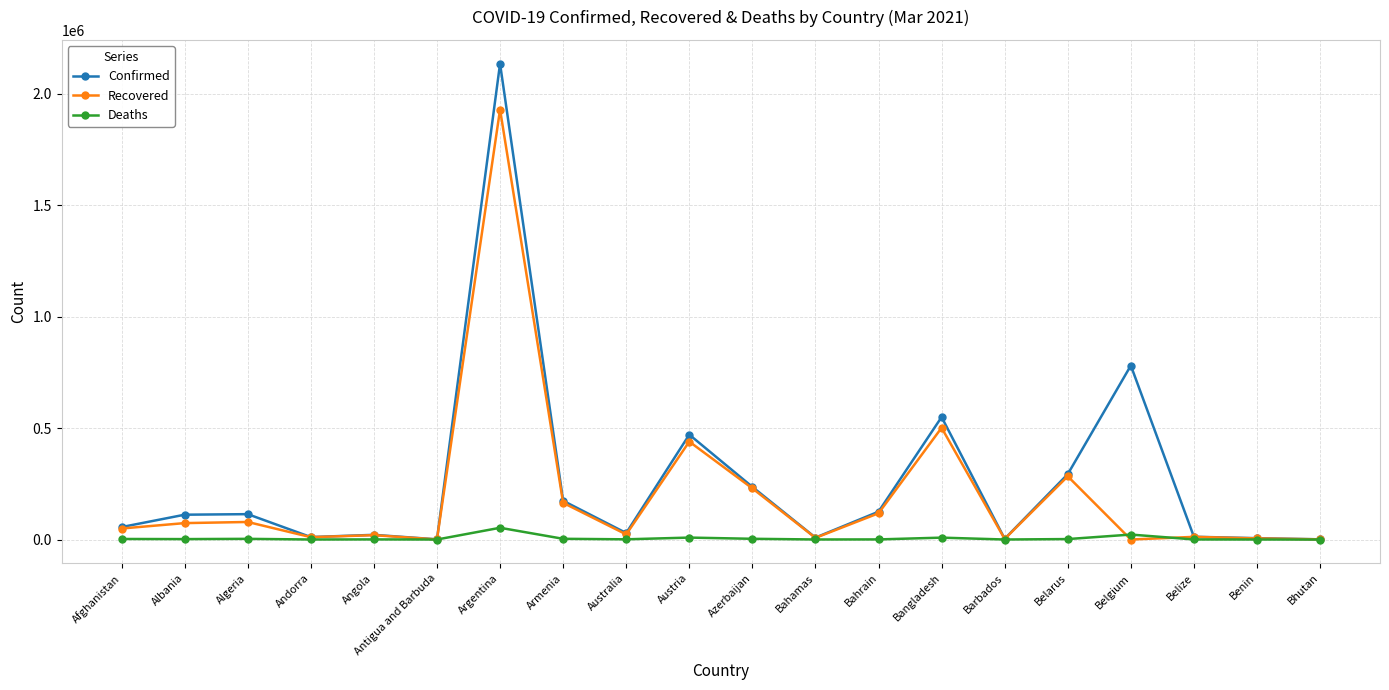

What is the label of the 6th point from the right?

Barbados